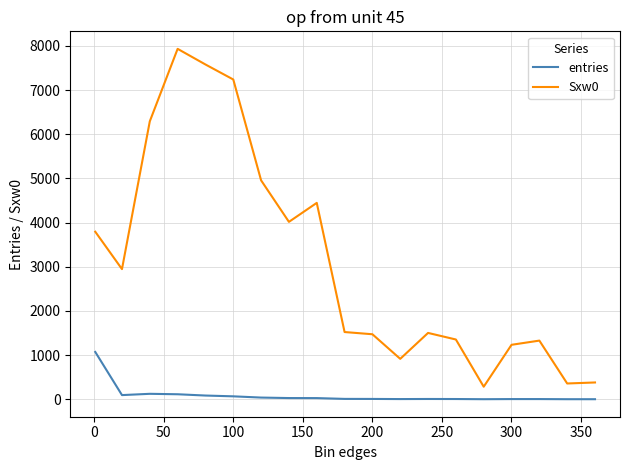

What is the maximum value for entries?

1071